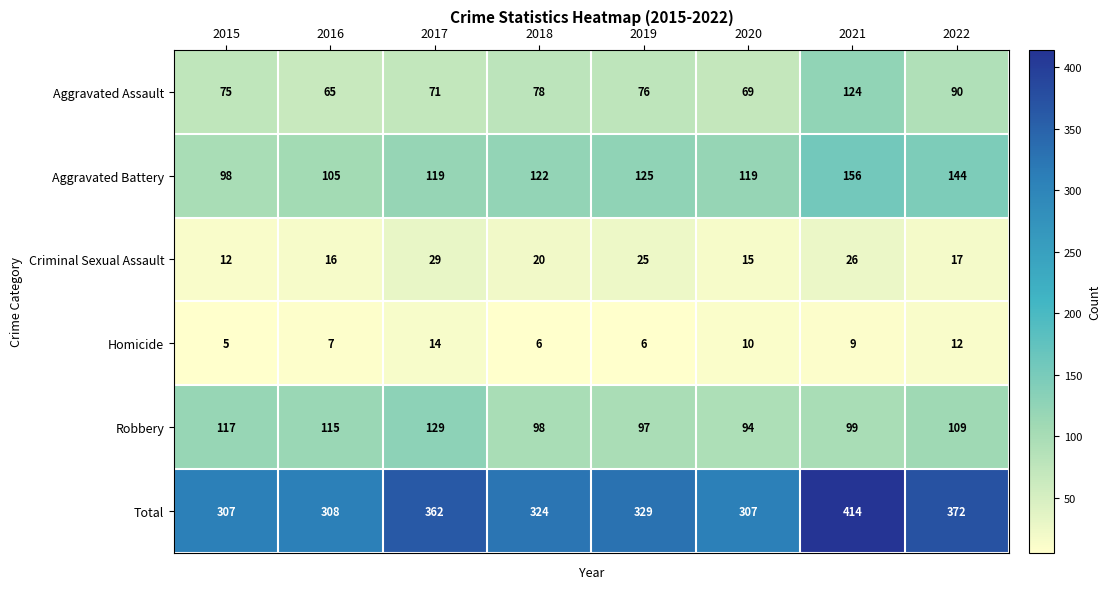

The Homicide series shows 10 at 2019. True or false?

False